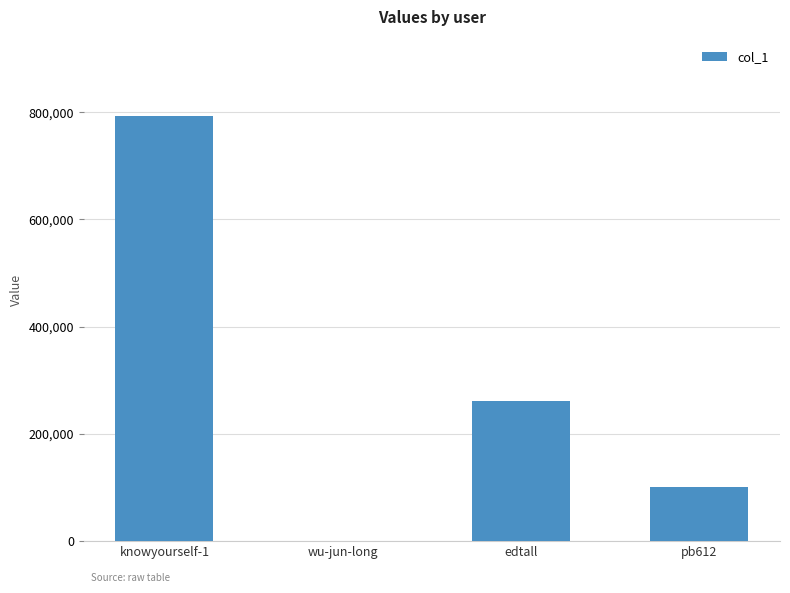

The value at knowyourself-1 is 792820. True or false?

True